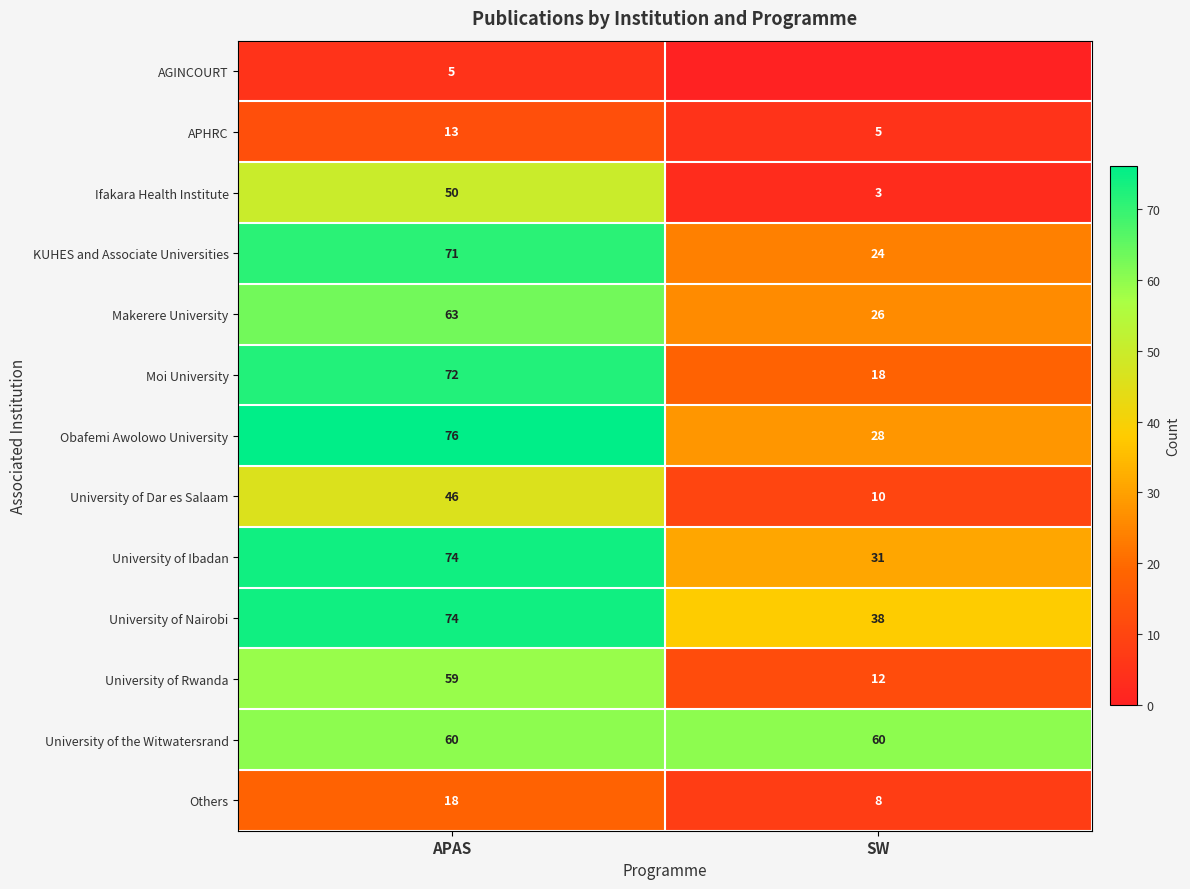

How many data points in University of Rwanda are less than 59?

1